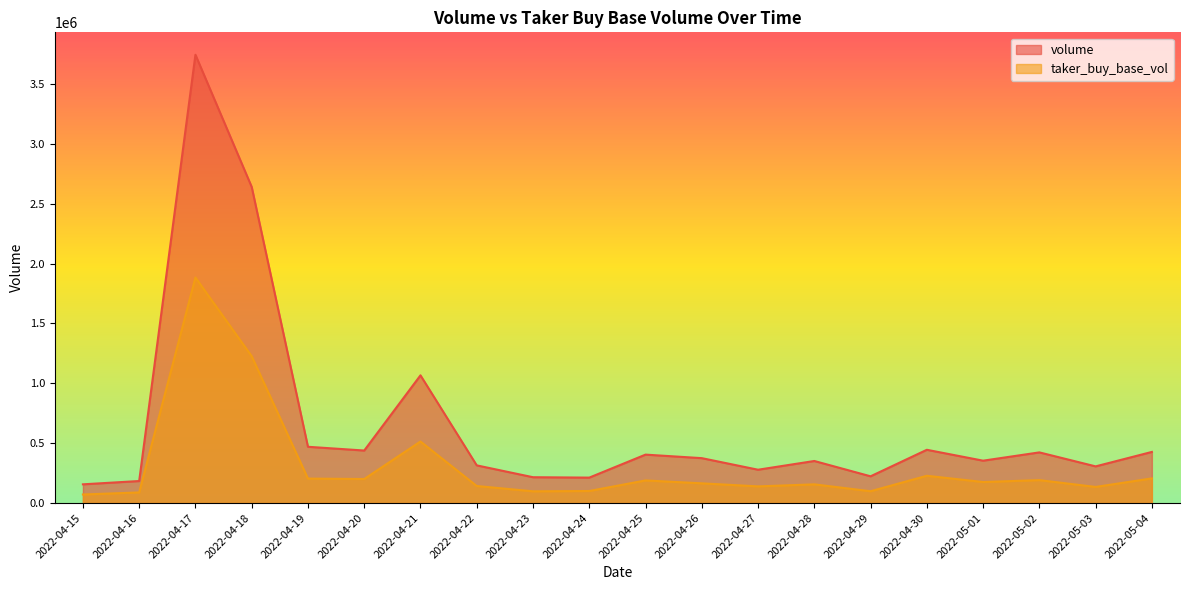

True or false: volume and taker_buy_base_vol intersect in this chart.

False